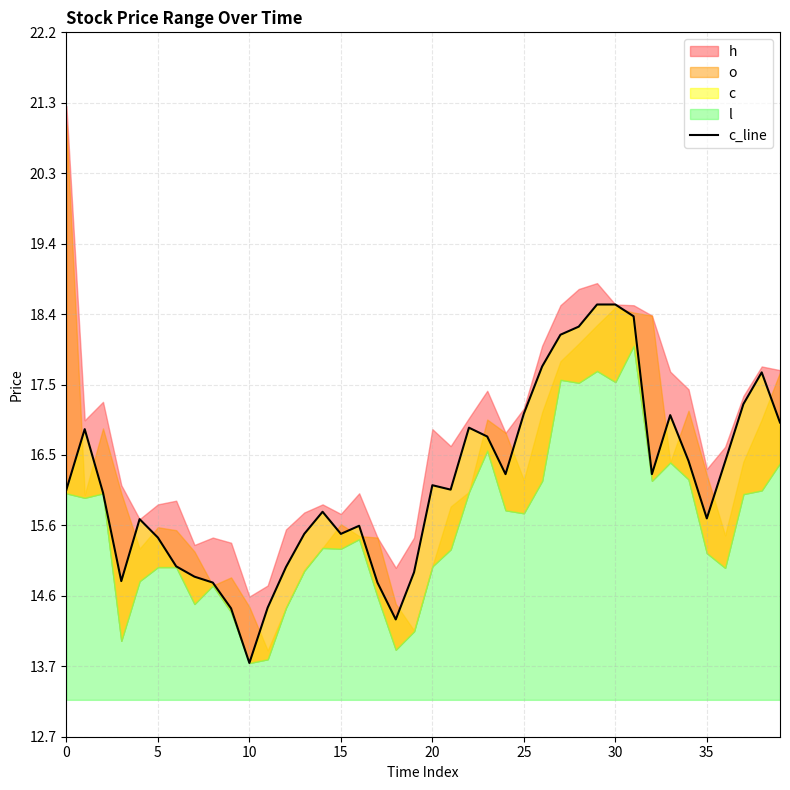

Approximately how many times larger is the value at 28 compared to 0?

1.1